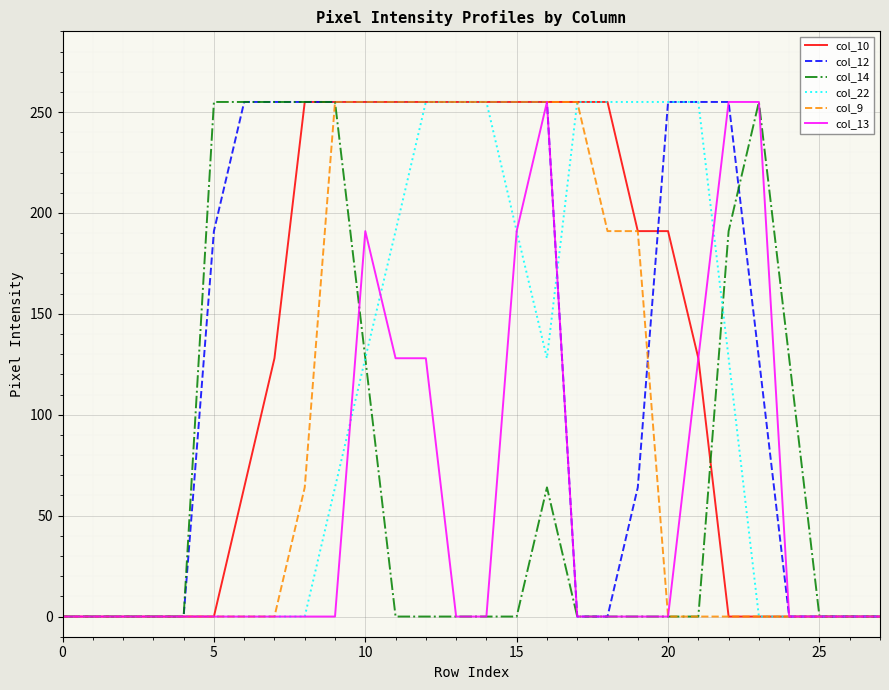

Which series has the largest total across all categories?

col_12